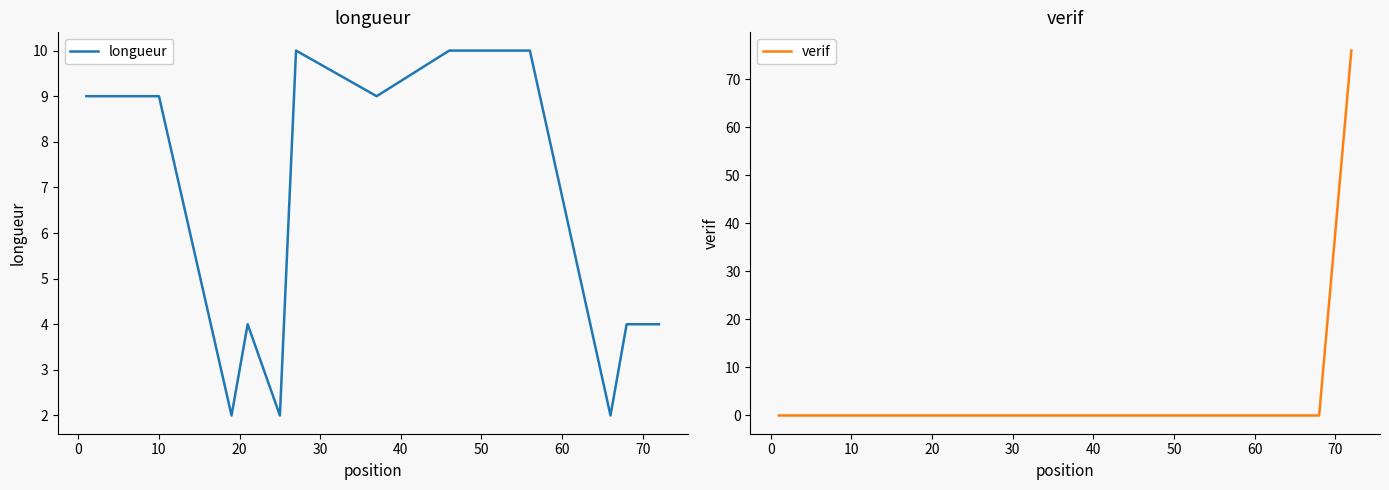

What is the maximum value for longueur?

10